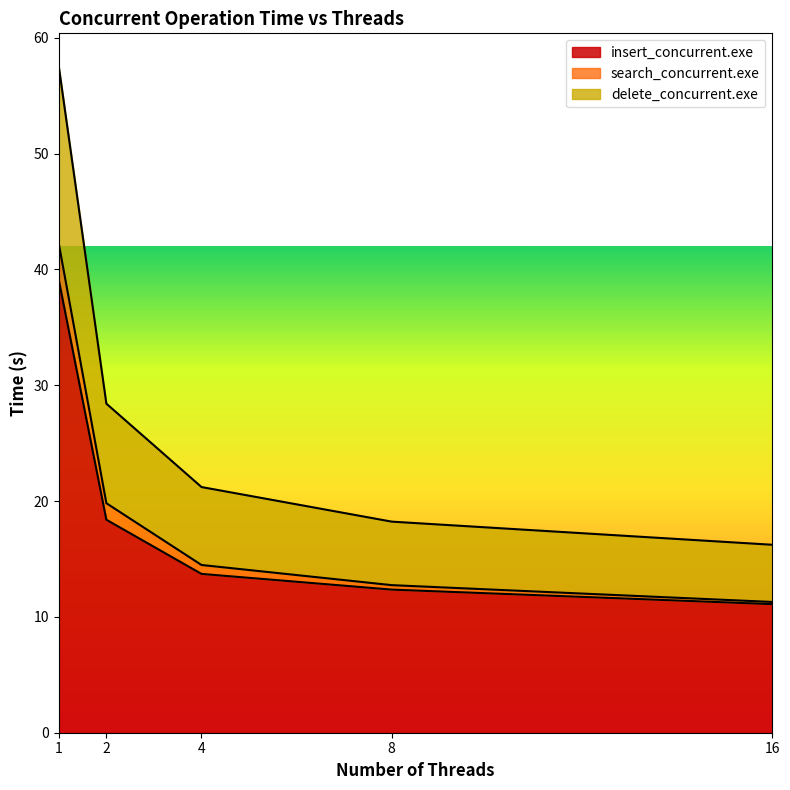

True or false: search_concurrent.exe and insert_concurrent.exe intersect in this chart.

False